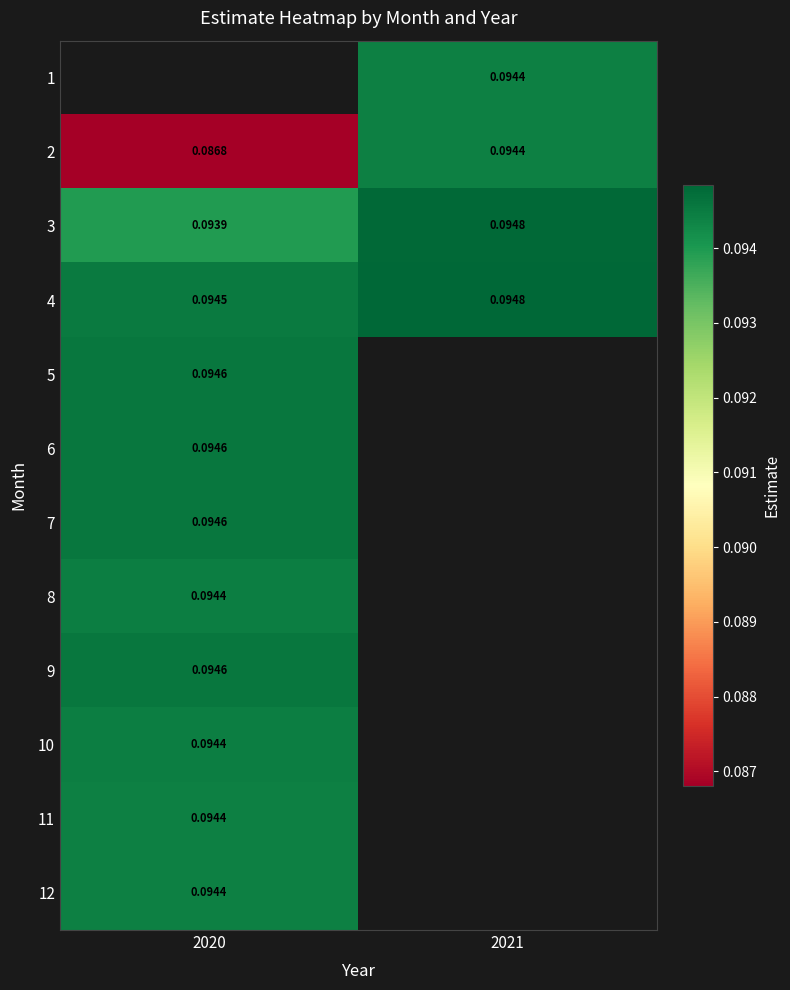

Rank the series at 2020 from highest to lowest value.

1, 6, 7, 5, 9, 4, 10, 8, 11, 12, 3, 2